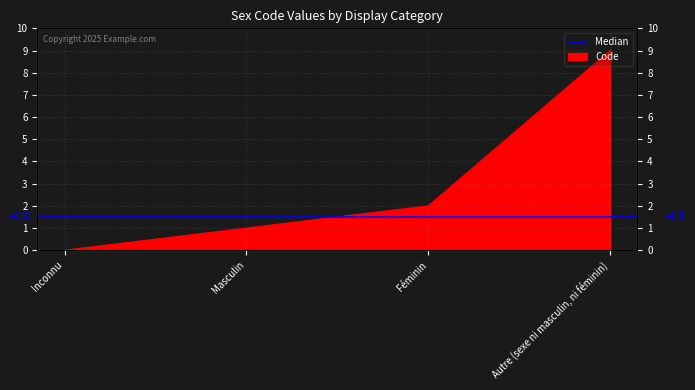

Which has a higher value, Autre (sexe ni masculin, ni féminin) or Inconnu?

Autre (sexe ni masculin, ni féminin)